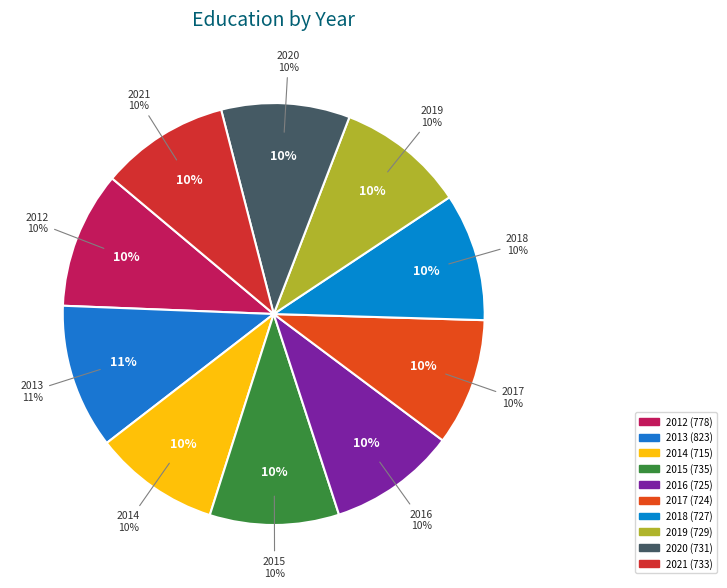

How many segments does this pie chart have?

10